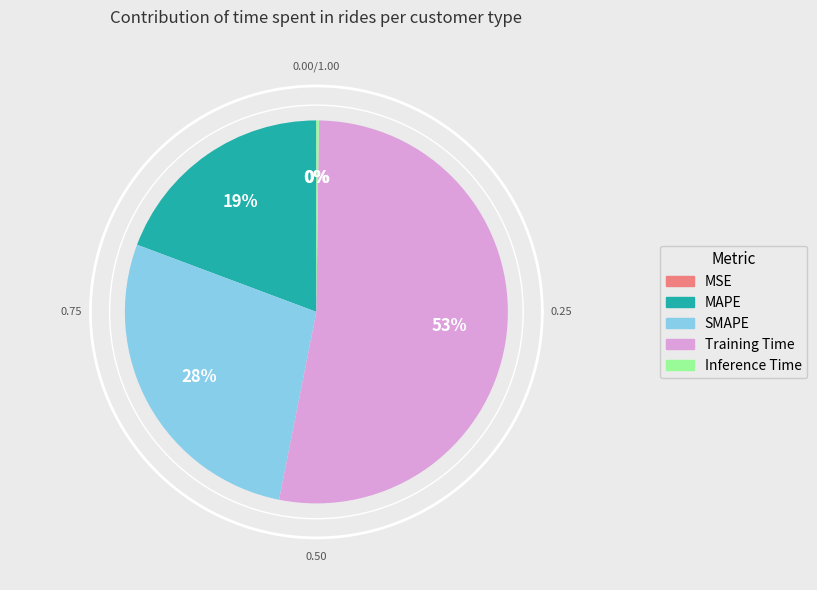

Does MSE represent more than half of the total?

No